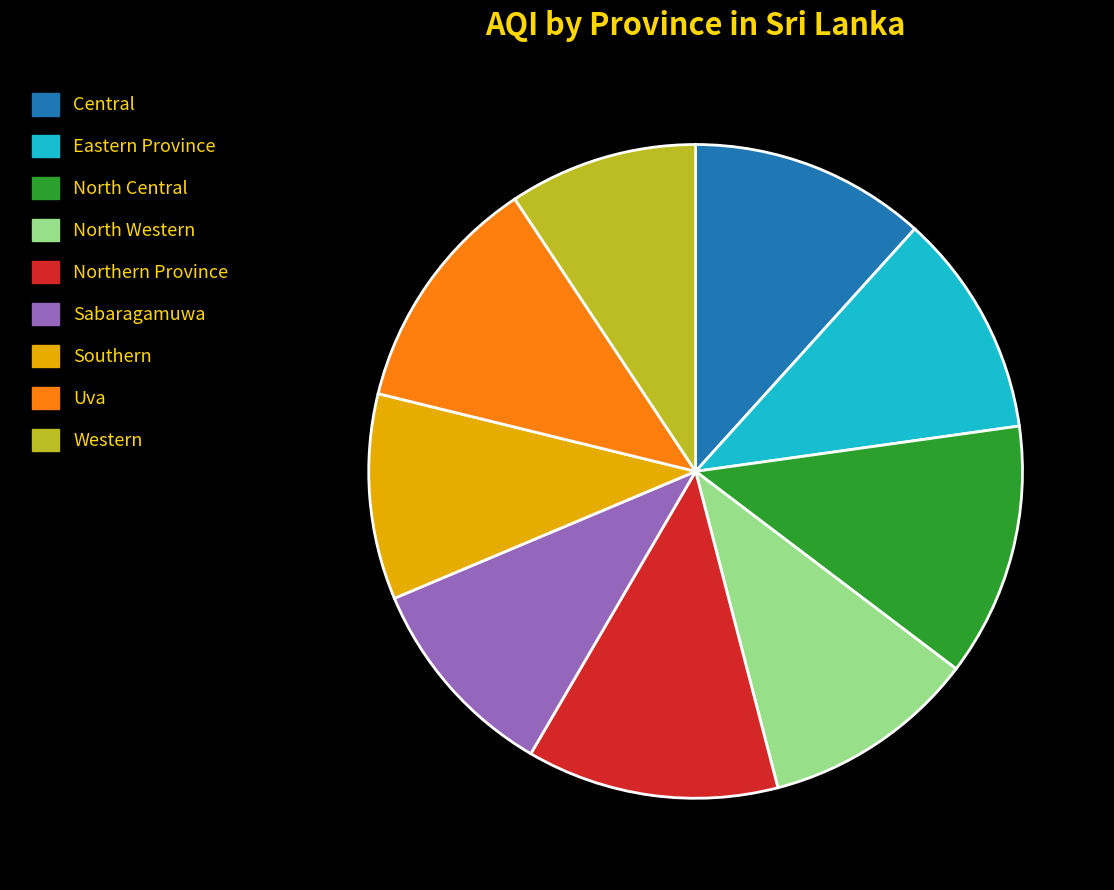

Does North Central represent more than half of the total?

No